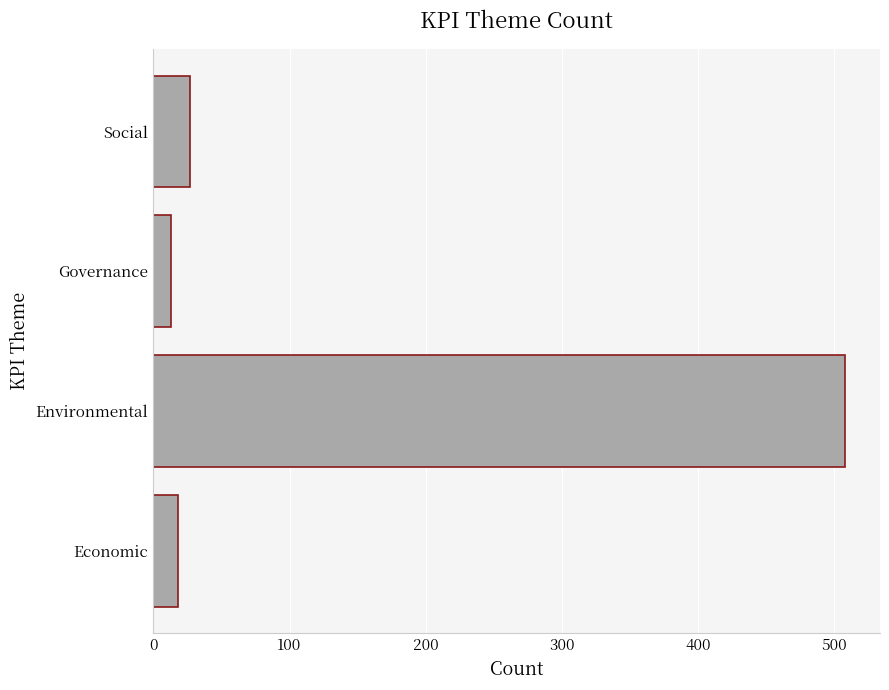

The value at Environmental is 508. True or false?

True